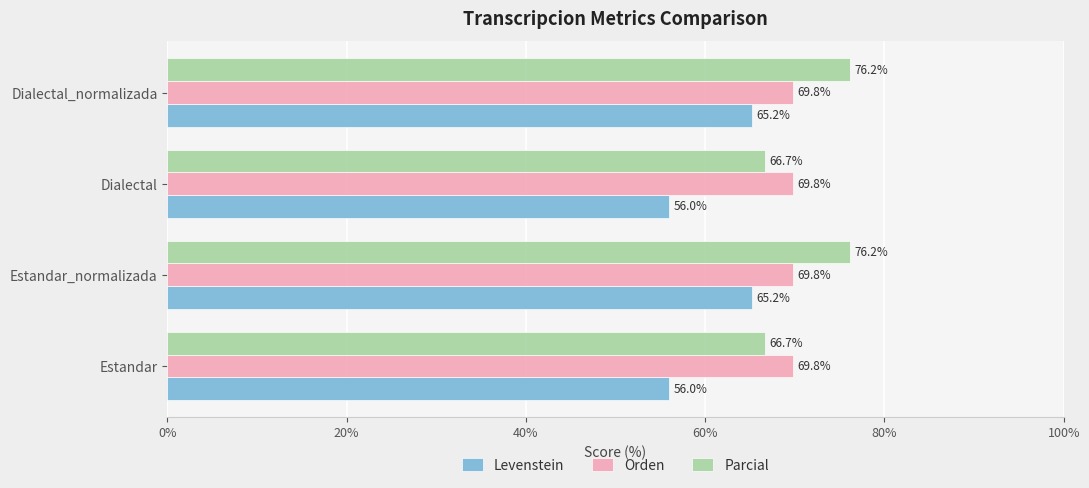

What are all the series names shown in the legend?

Levenstein, Orden, Parcial